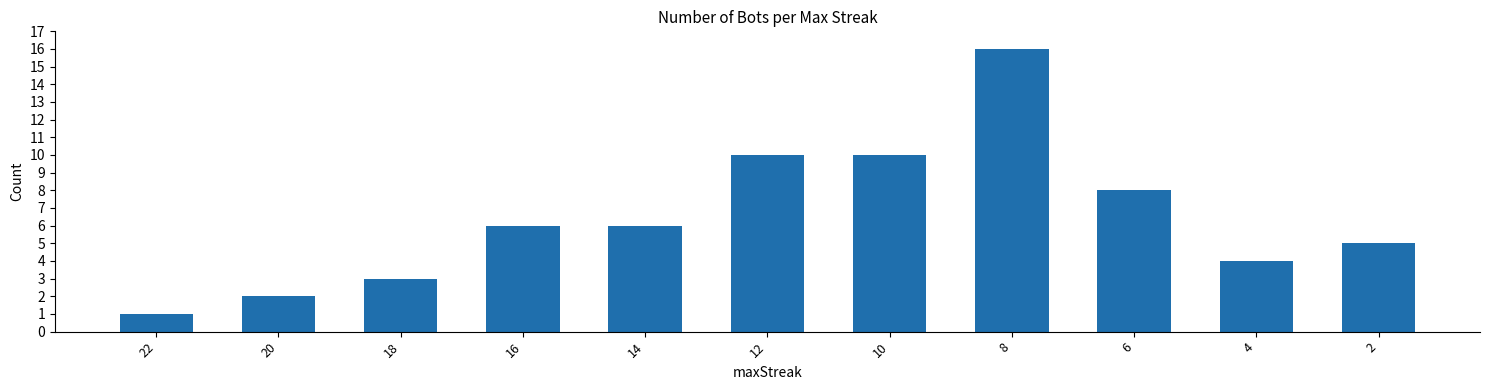

Reading right to left, list all the values displayed in this chart.

2=5	4=4	6=8	8=16	10=10	12=10	14=6	16=6	18=3	20=2	22=1